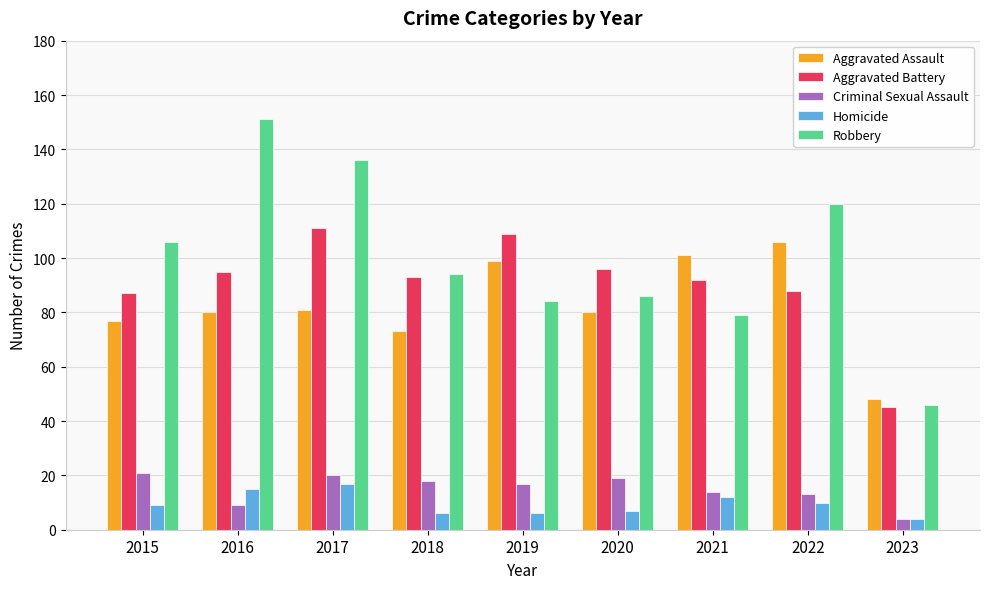

Is the value of Aggravated Battery at 2021 greater than the value of Homicide at 2023?

Yes